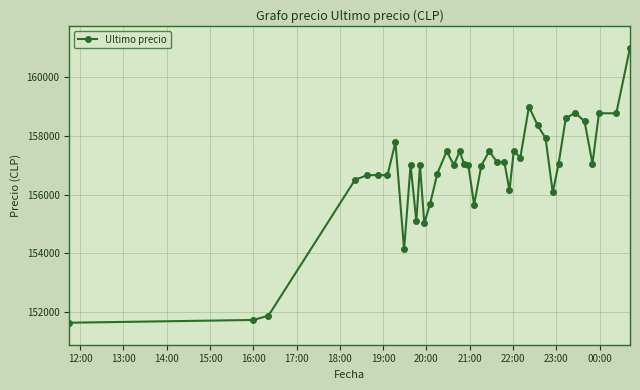

Count the number of data series in this chart.

1